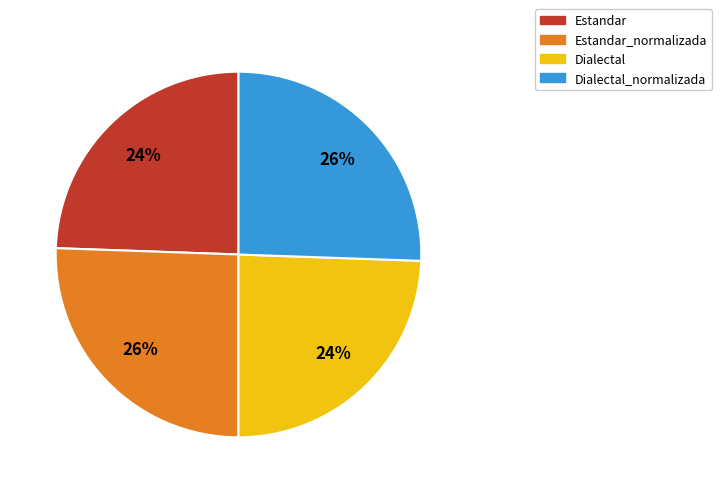

Does any single category account for the majority?

No